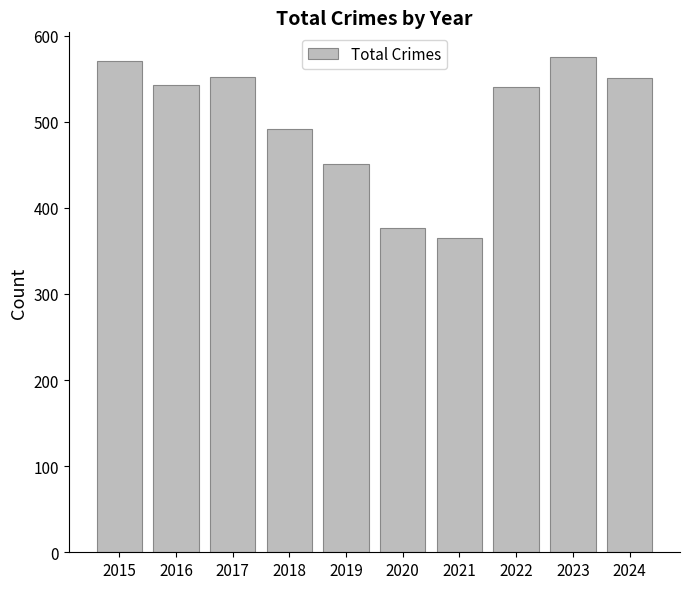

What is the approximate value at 2018, to the nearest 50?

500